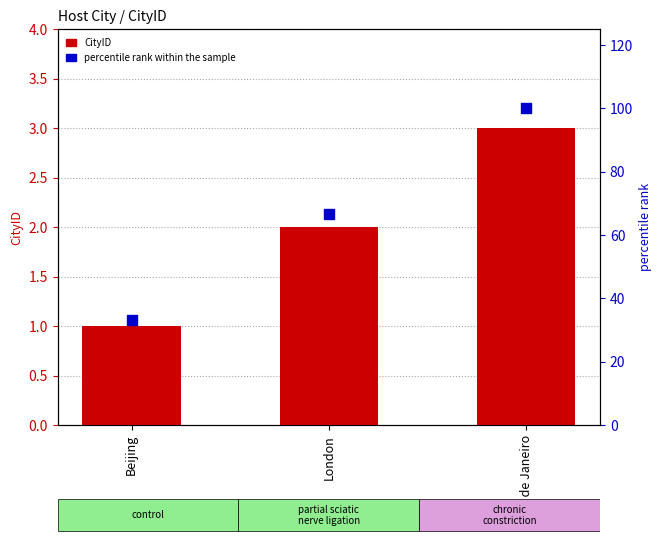

At how many categories does at least one series exceed 86?

1